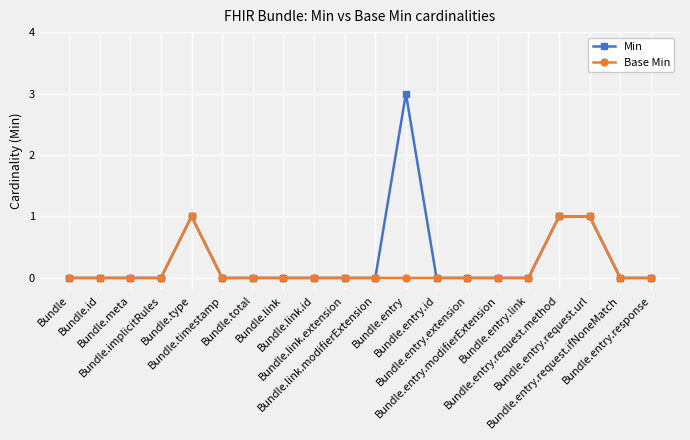

Count the number of data series in this chart.

2